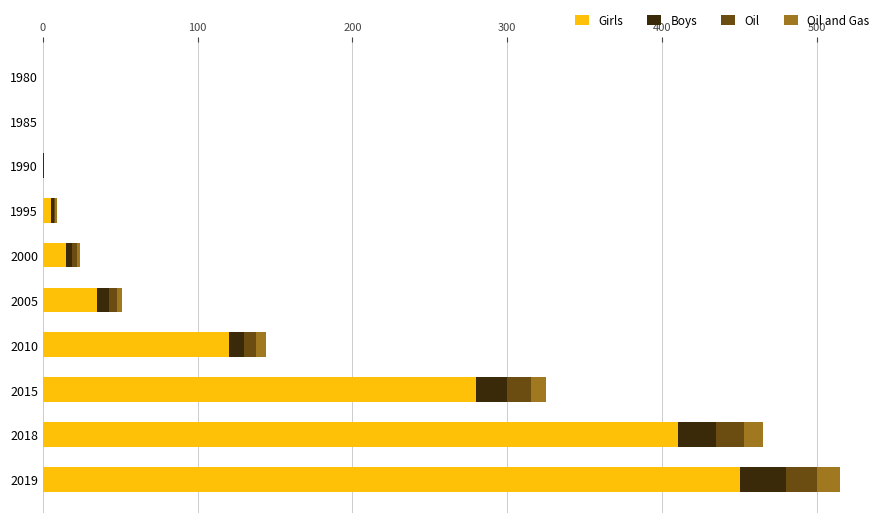

True or false: Girls has a value of 133 at 2015.

False